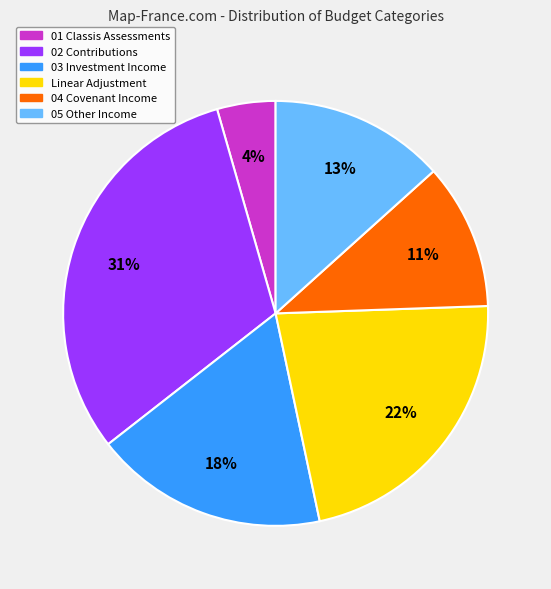

To the nearest percent, what is the combined percentage of 05 Other Income and 02 Contributions?

44%